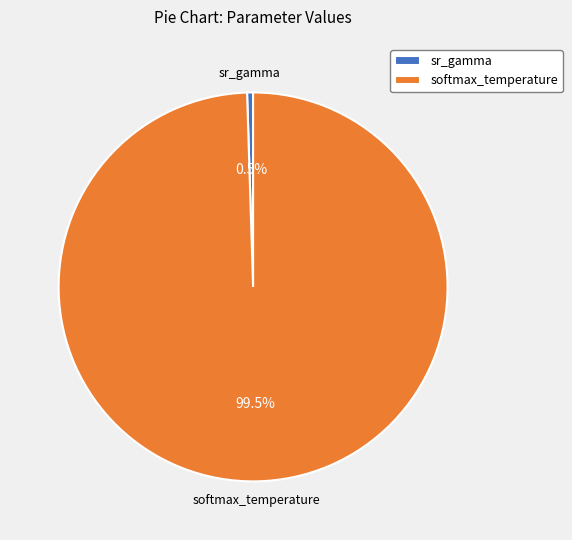

Which has a higher value, sr_gamma or softmax_temperature?

softmax_temperature